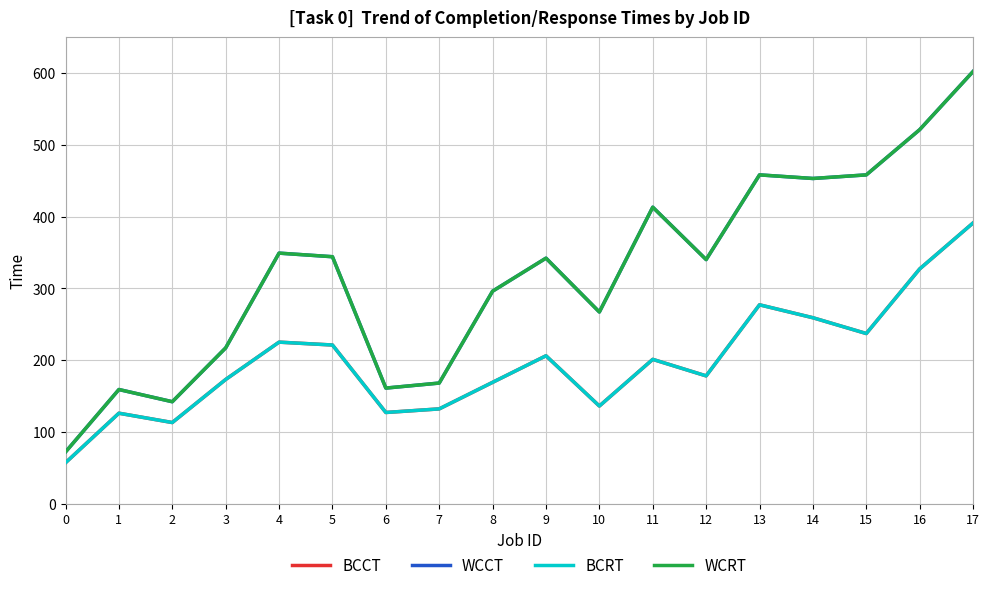

Is this an area chart (filled region under the line)?

No